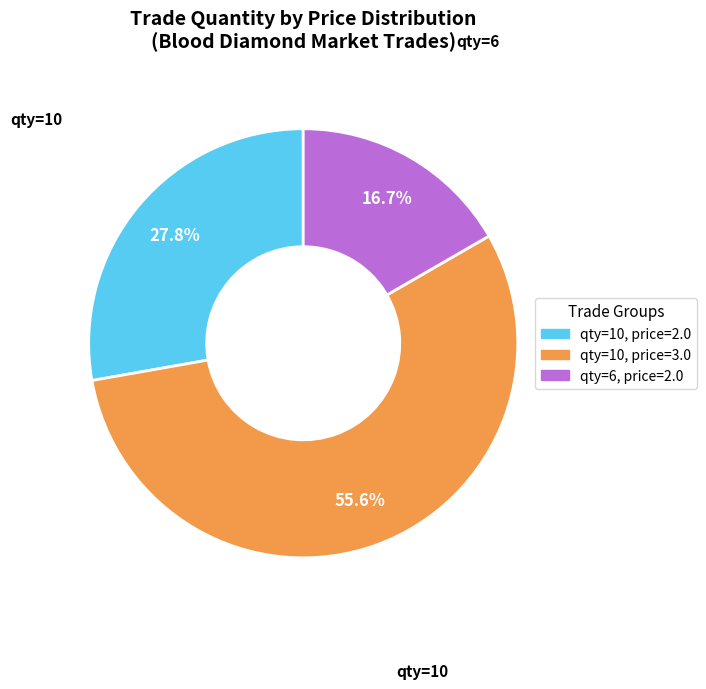

Is there any slice that represents more than half of the pie?

Yes